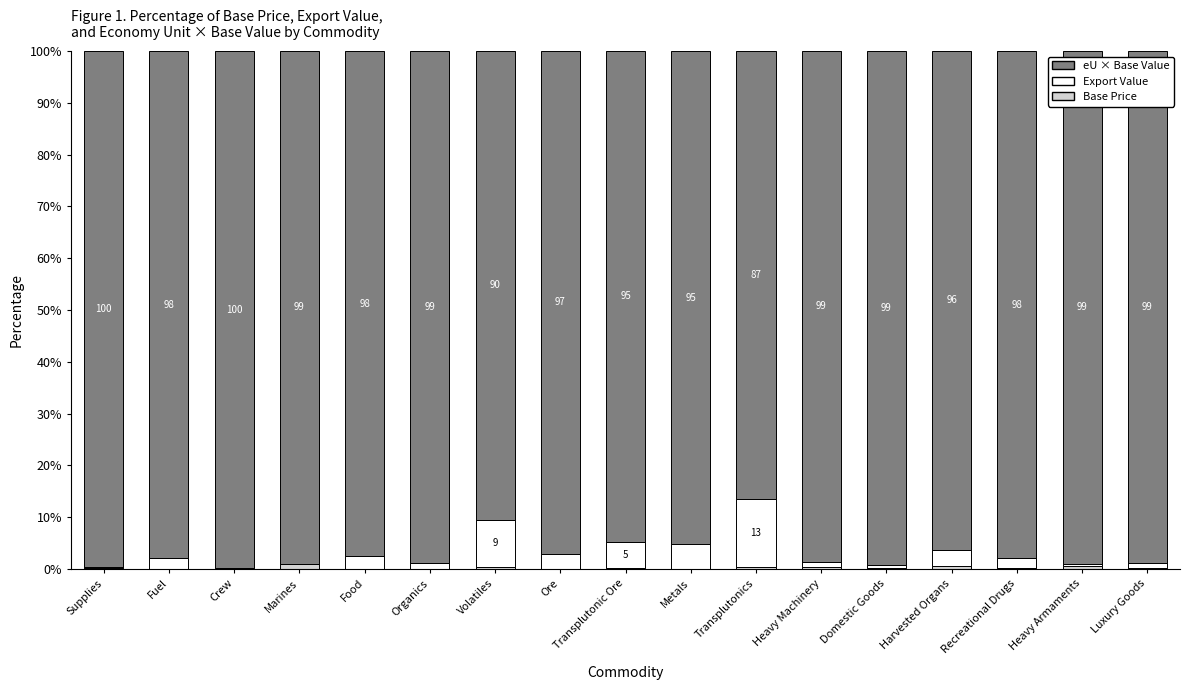

At which category is the sum across all series the highest?

Food